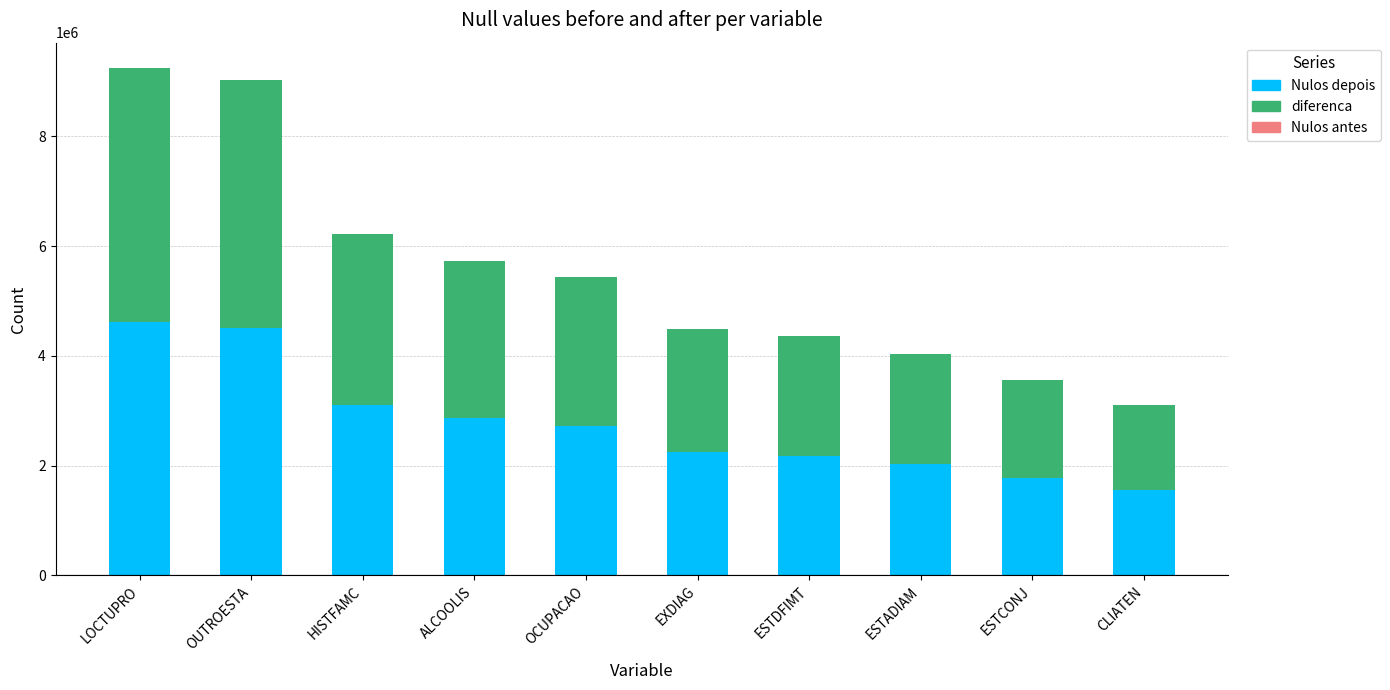

Which category has the lowest value in the Nulos depois series?

CLIATEN